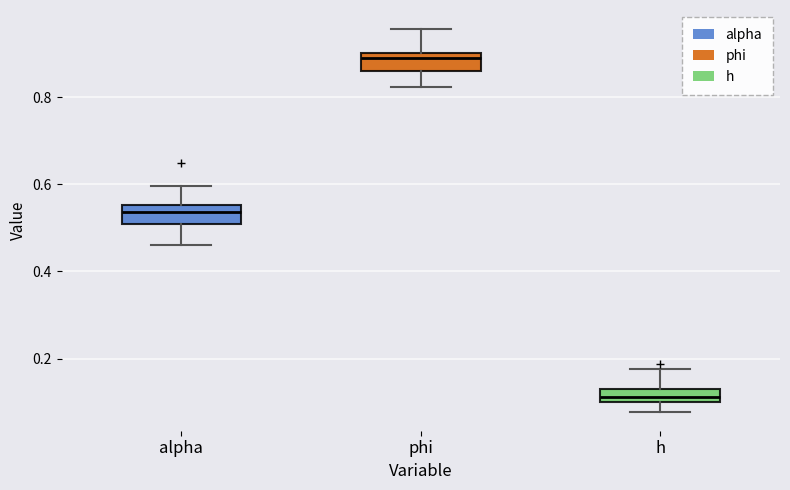

Which box's median line is the highest?

phi